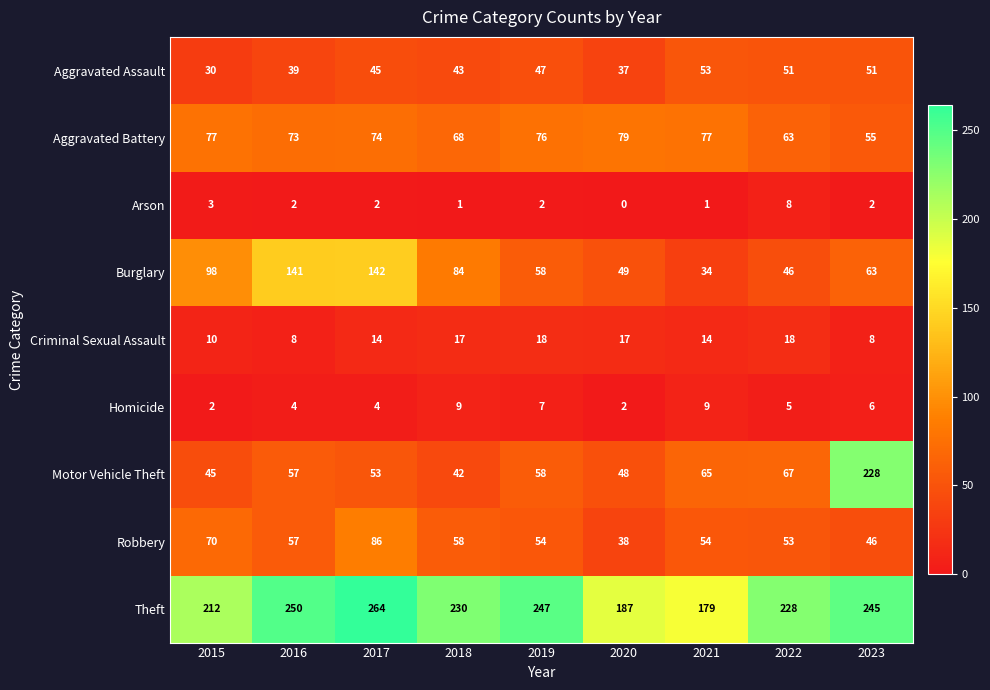

What is the difference between the maximum and minimum values in the Robbery series?

48